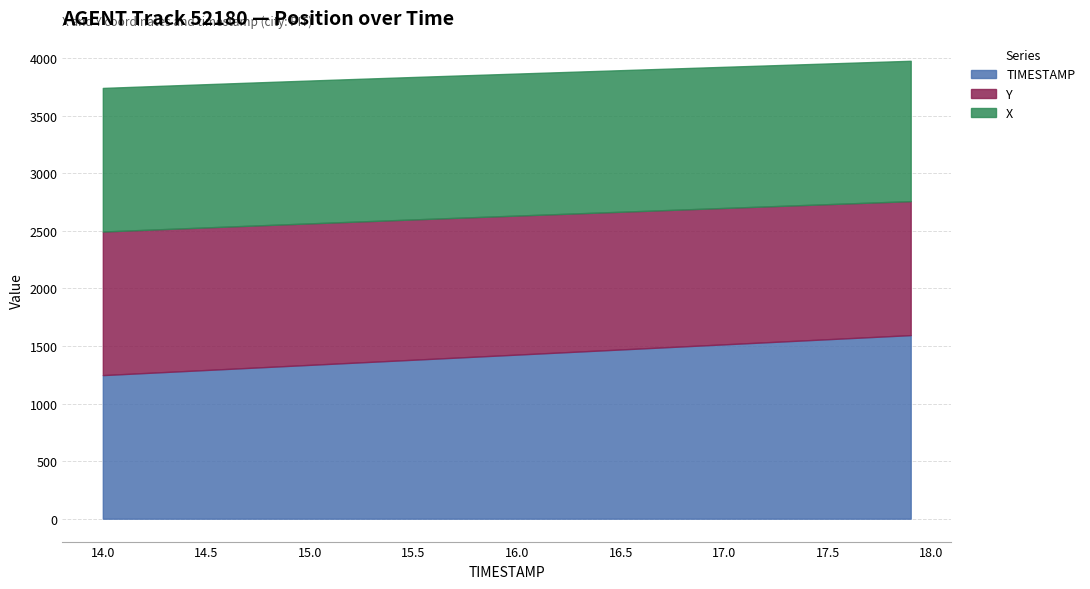

What is the maximum value for TIMESTAMP?

1594.6